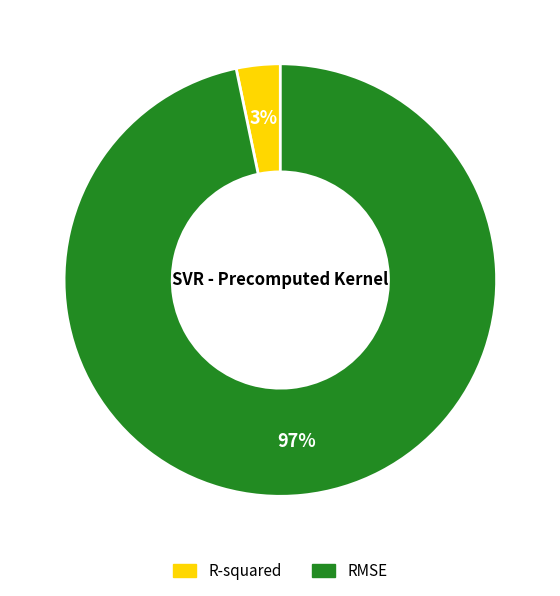

Is RMSE the majority of the pie?

Yes